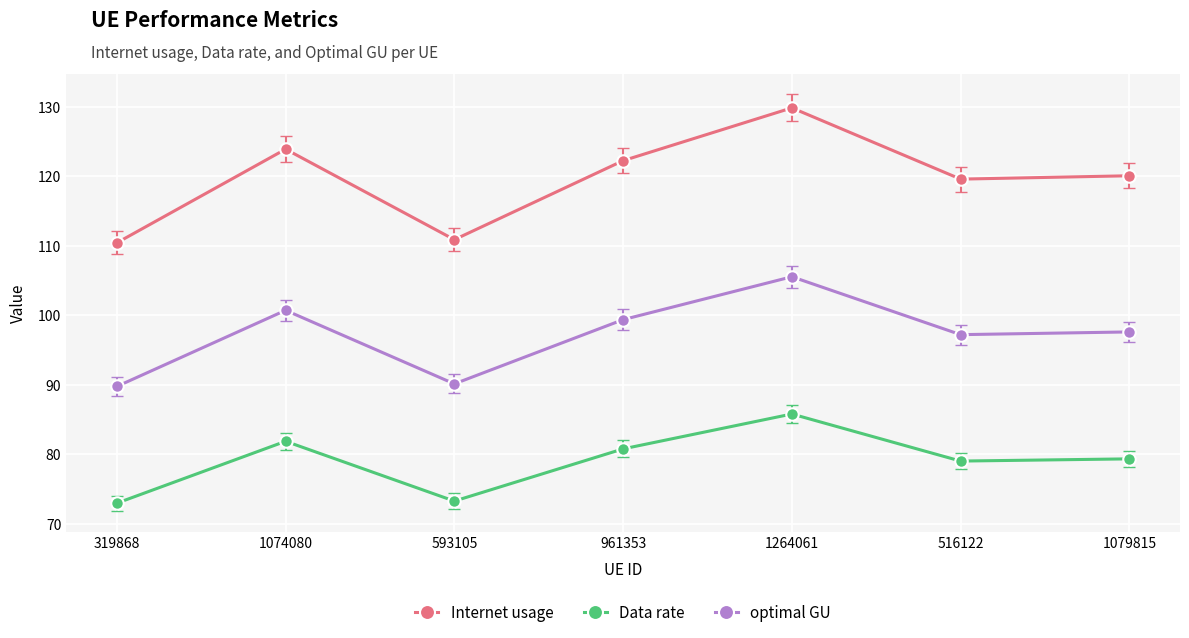

What is the minimum value for Data rate?

72.9